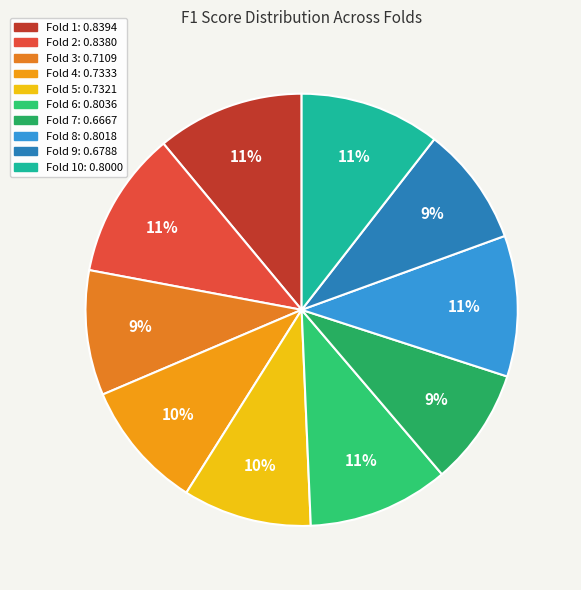

Count the number of slices in the pie.

10